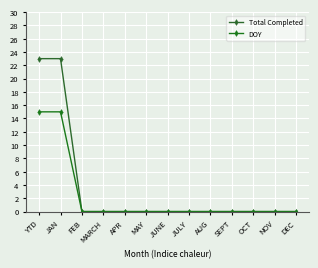

True or false: Total Completed and DOY intersect in this chart.

False